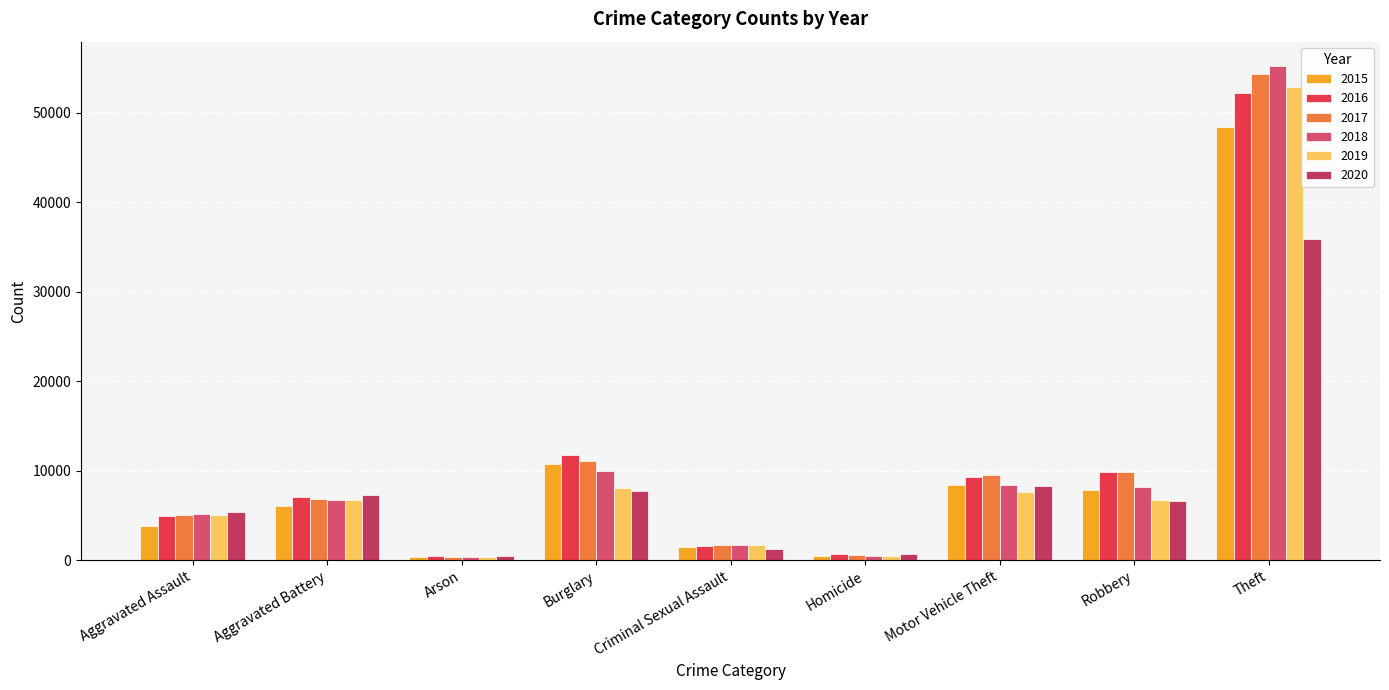

What is the average value of the 2020 series?

8174